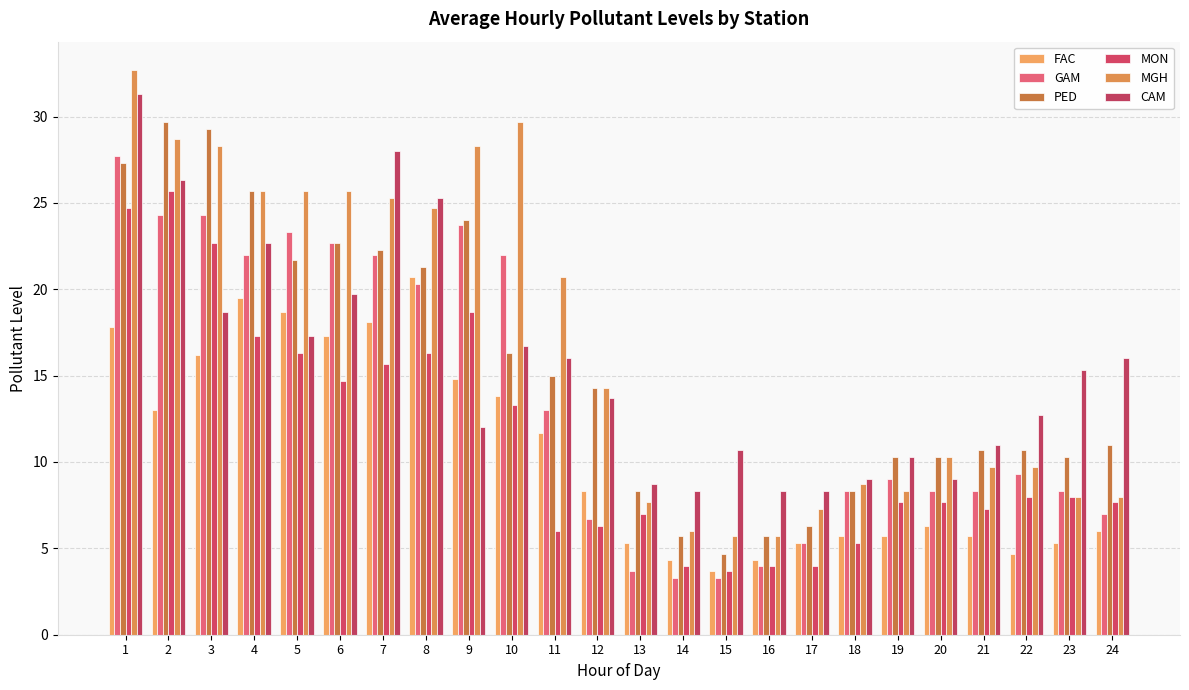

At which label is GAM closest to 15?

11